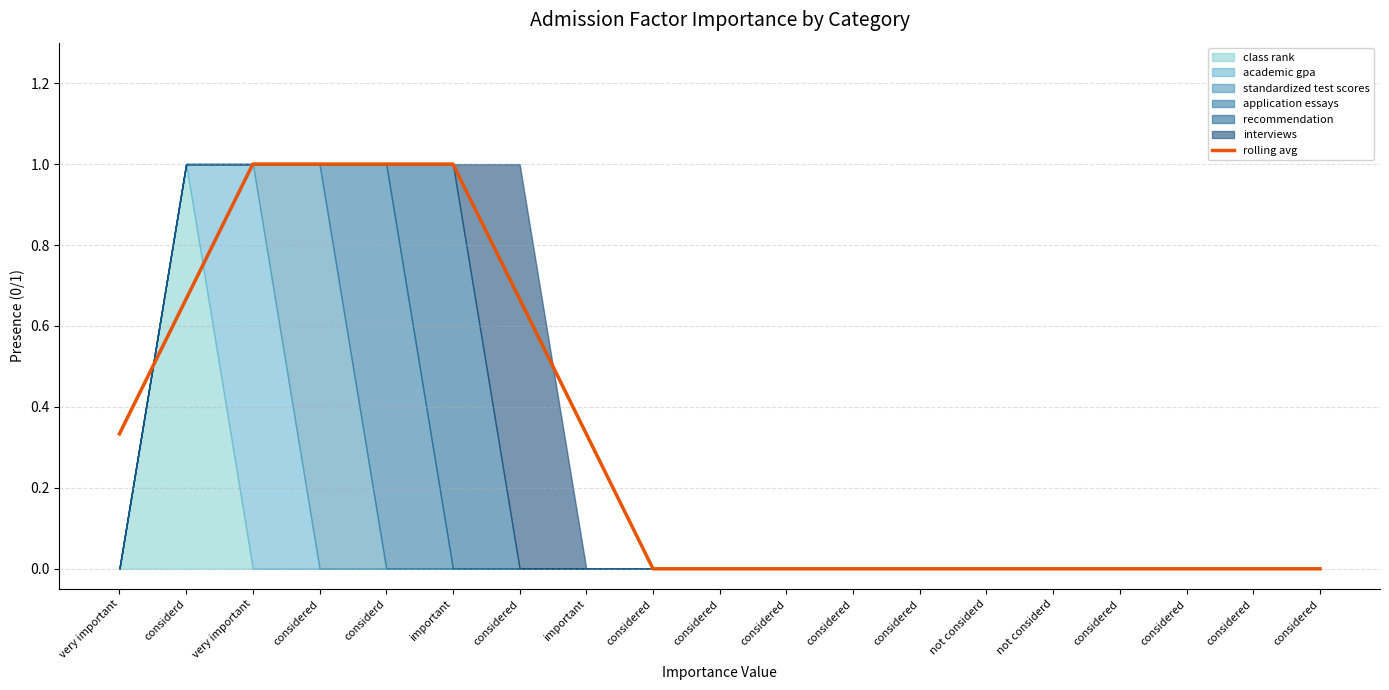

True or false: the data shows 1.3 at very important.

False